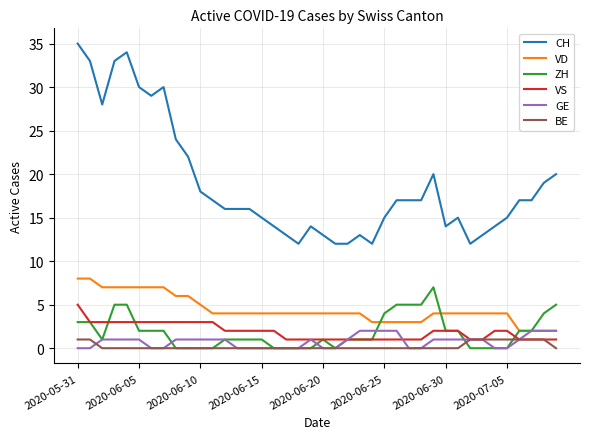

Which series has the widest spread of values?

CH